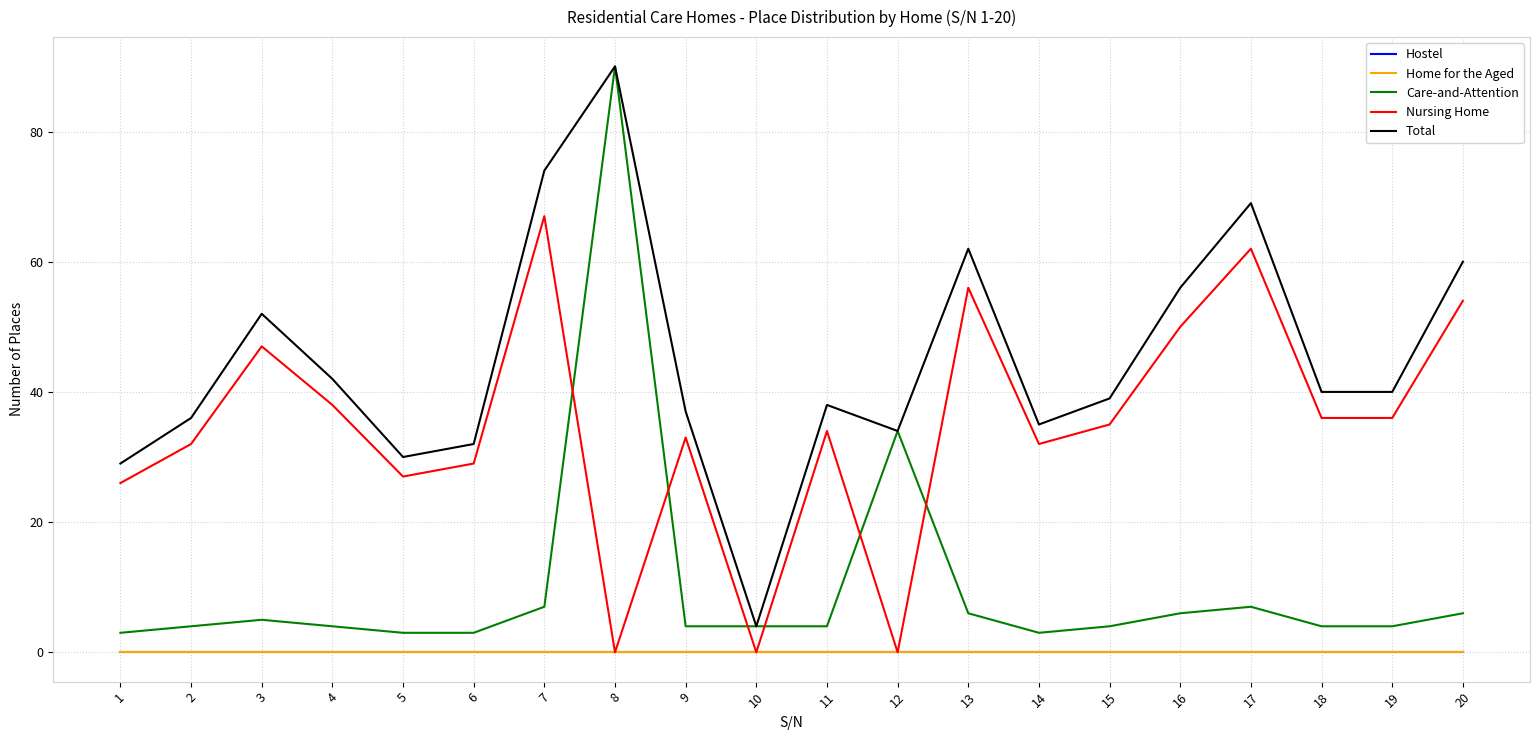

True or false: Nursing Home has more than 2 points higher than both neighbors.

True